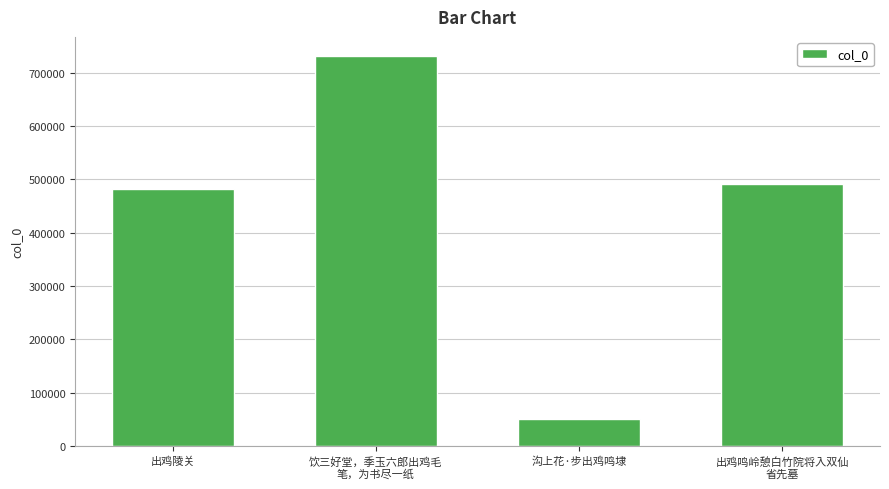

How many data points are less than 491781?

2